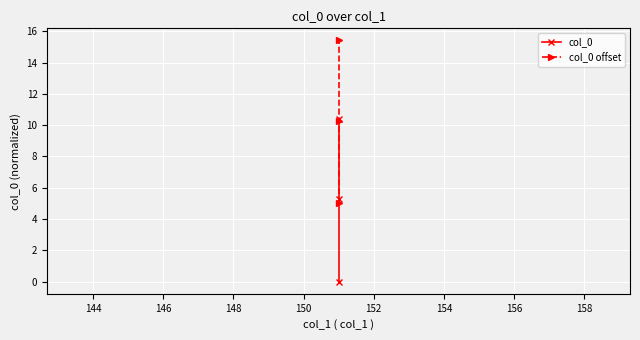

What is the sum of all col_0 values?

15.7